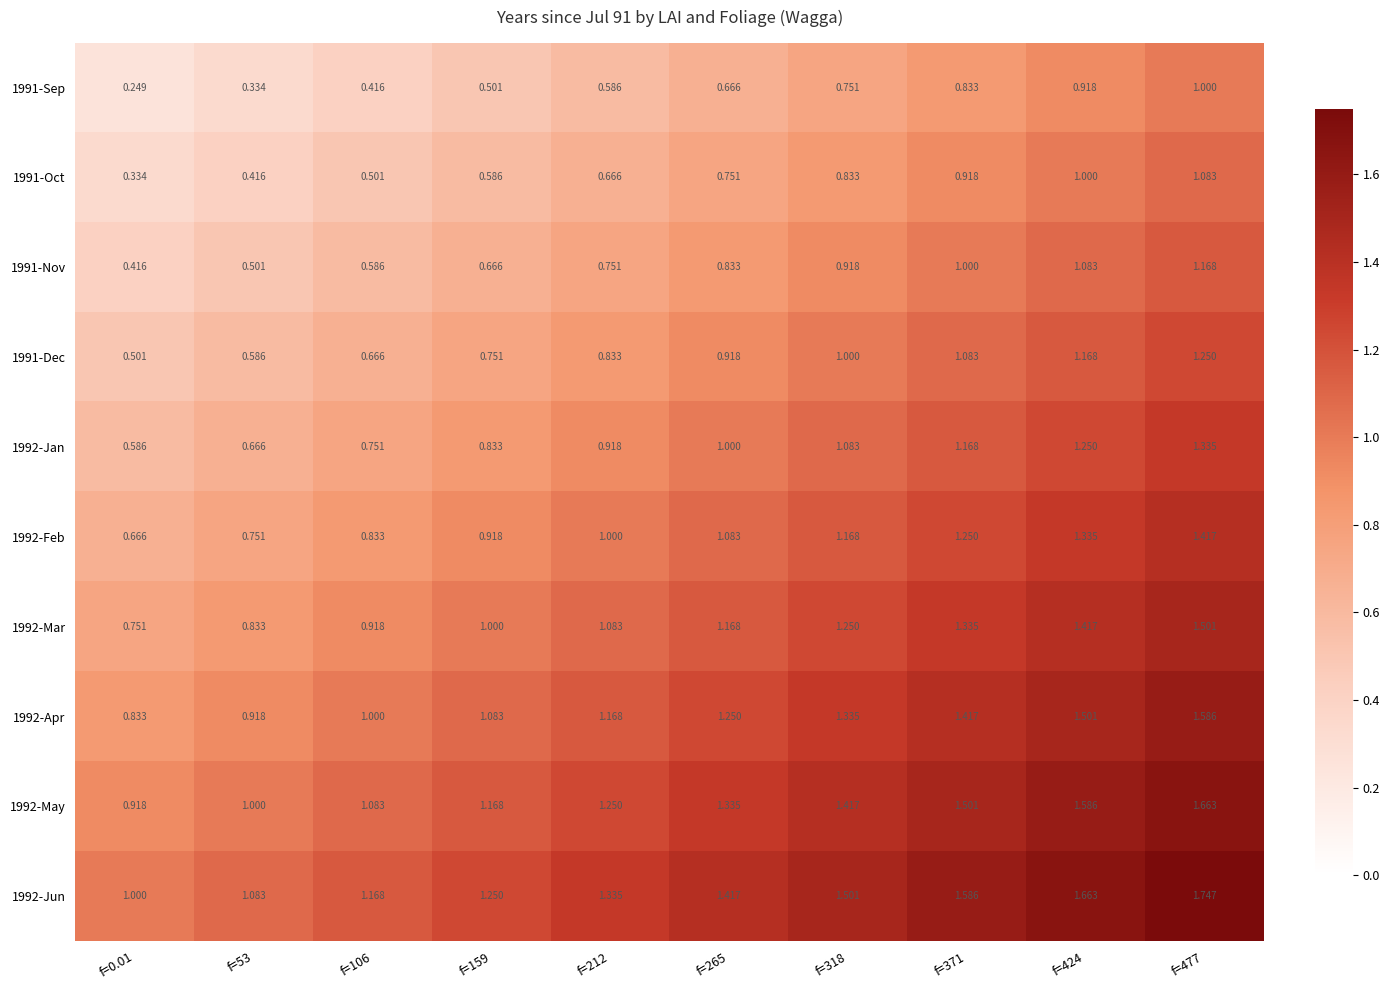

What is the total value across all series at f=159?

8.8